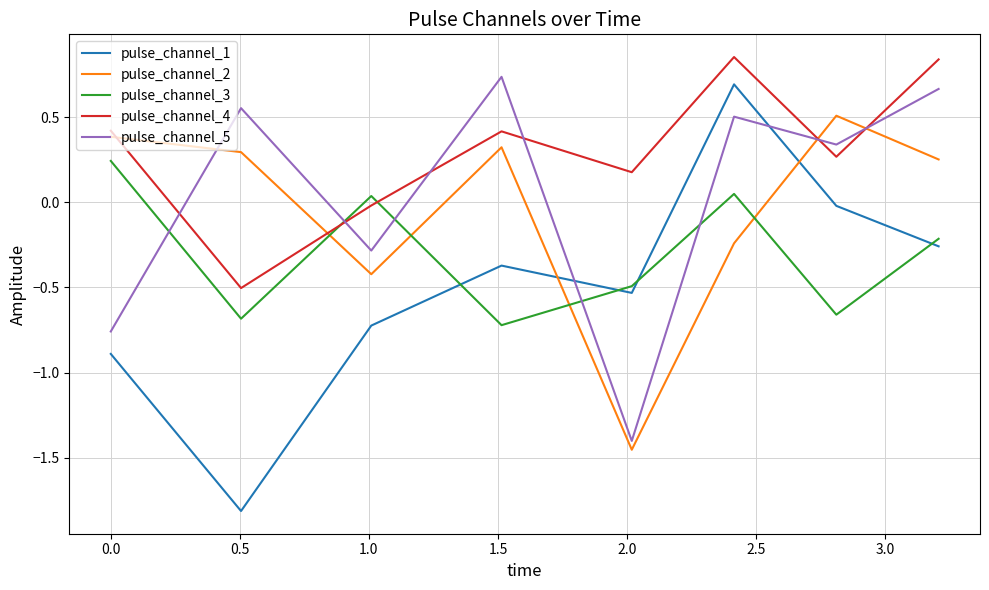

True or false: pulse_channel_1 and pulse_channel_4 cross at least once.

False